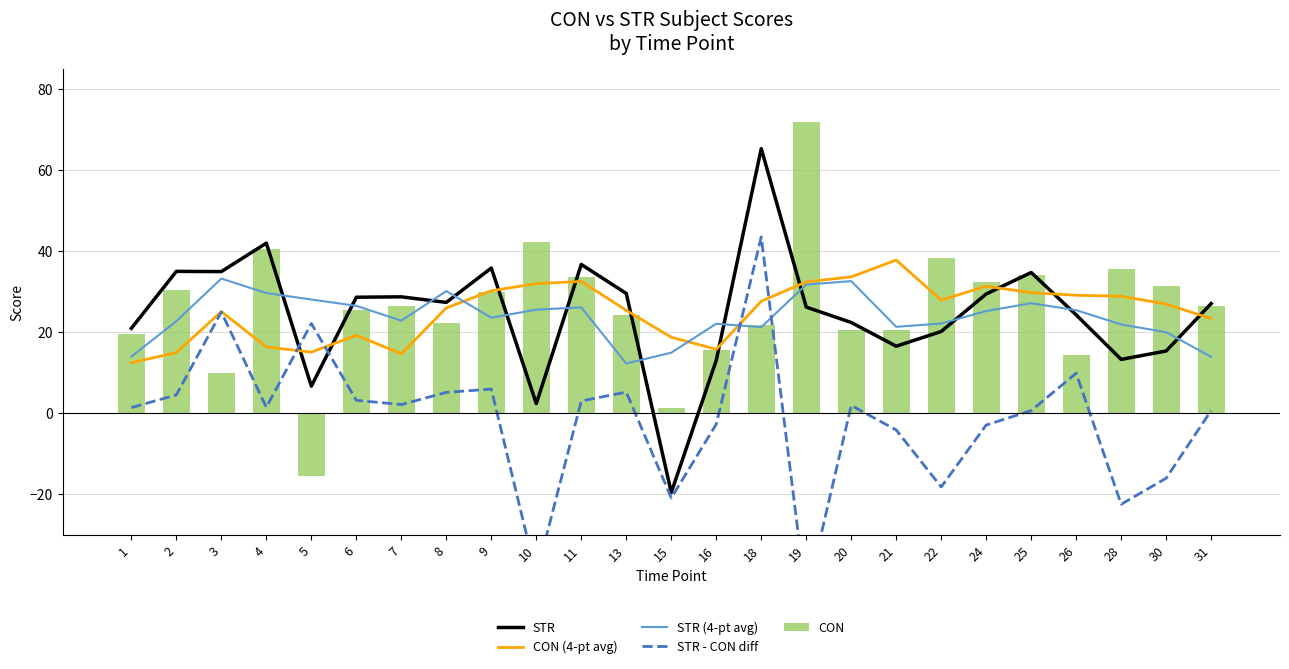

What is the difference between the STR (4-pt avg) values at 11 and 22?

4.0